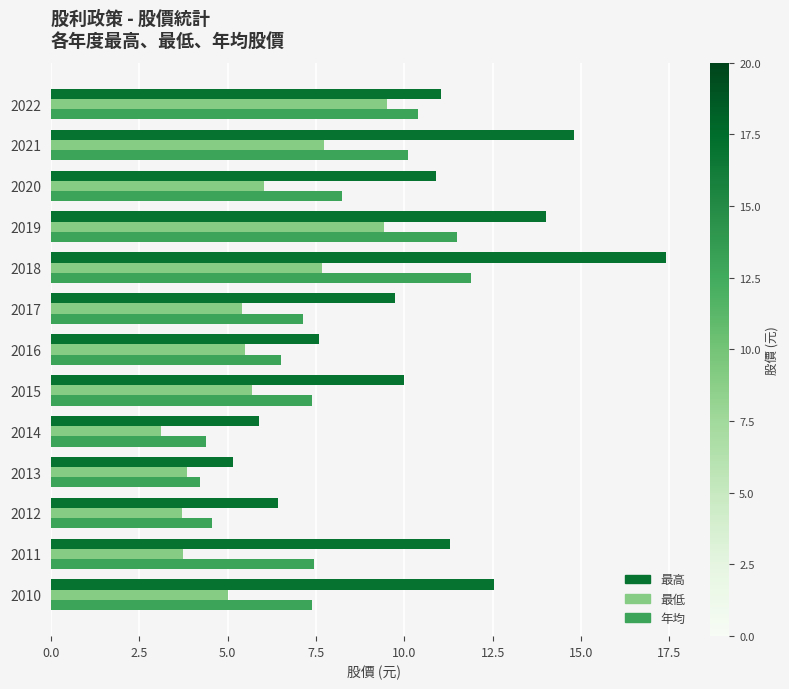

Rank the series by their maximum value, from highest to lowest.

最高, 年均, 最低